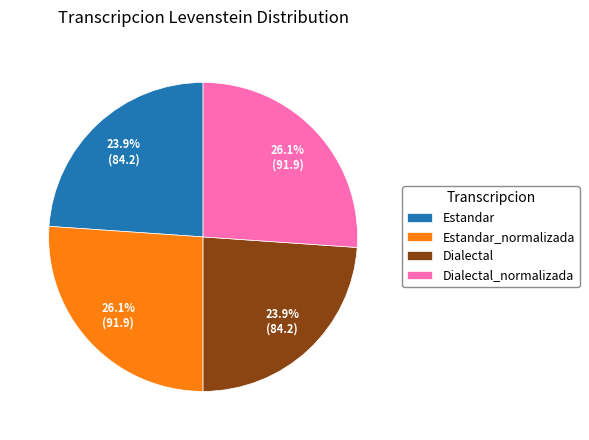

What is the ratio of the value at Estandar to the value at Dialectal_normalizada?

0.9